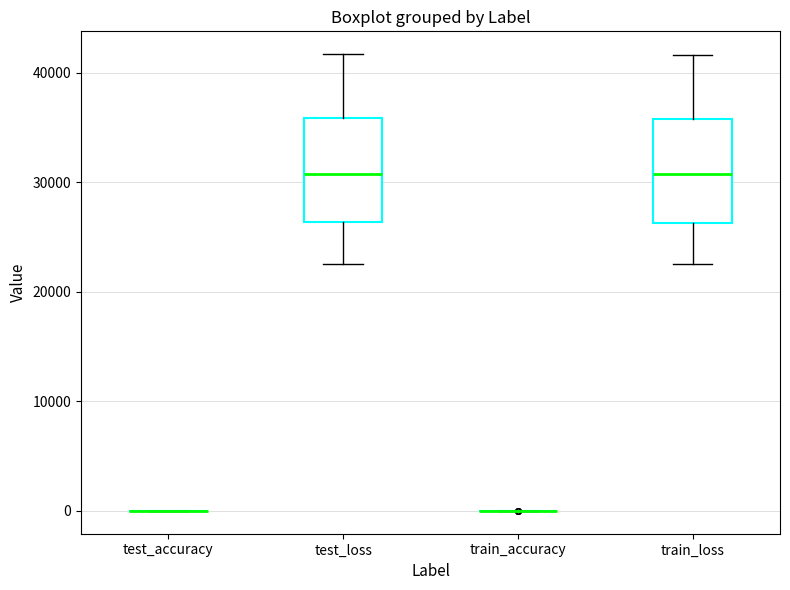

Reading left to right, read every box against the y-axis: the position of its median line, the range the box covers, and the ends of its whiskers. The values are not printed on the chart, so give them approximately, as read against the axis.

test_accuracy: box collapsed to a line at 0, whiskers 0 to 0
test_loss: median 31000, box 26000 to 36000, whiskers 23000 to 42000
train_accuracy: box collapsed to a line at 0, whiskers 0 to 0
train_loss: median 31000, box 26000 to 36000, whiskers 22000 to 42000